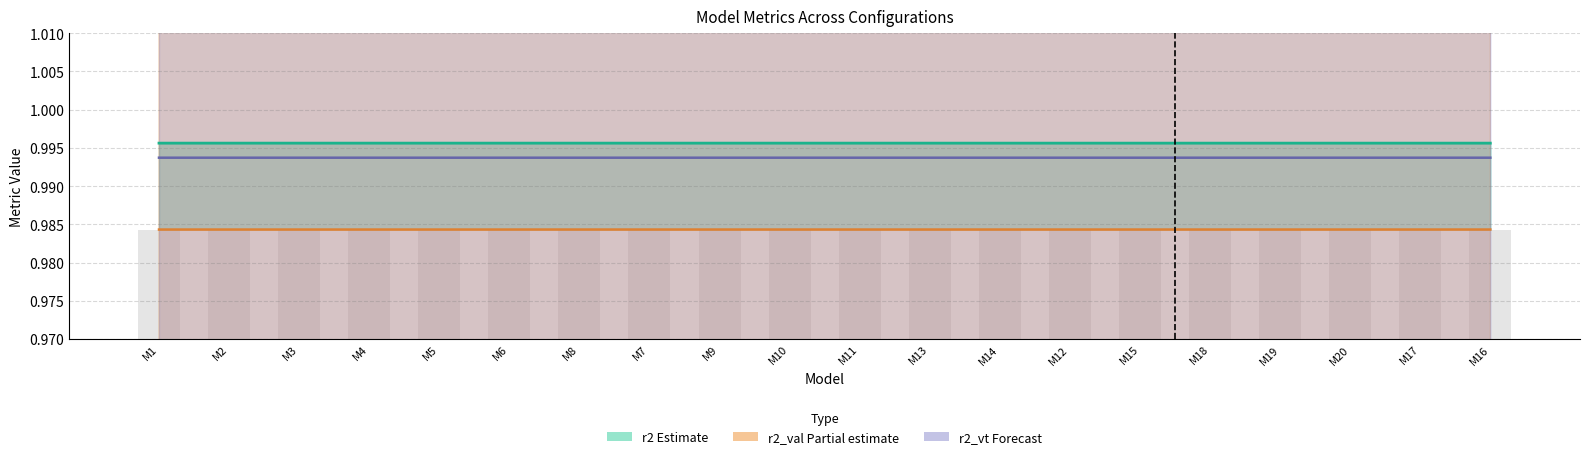

How many bars are there in each group?

4